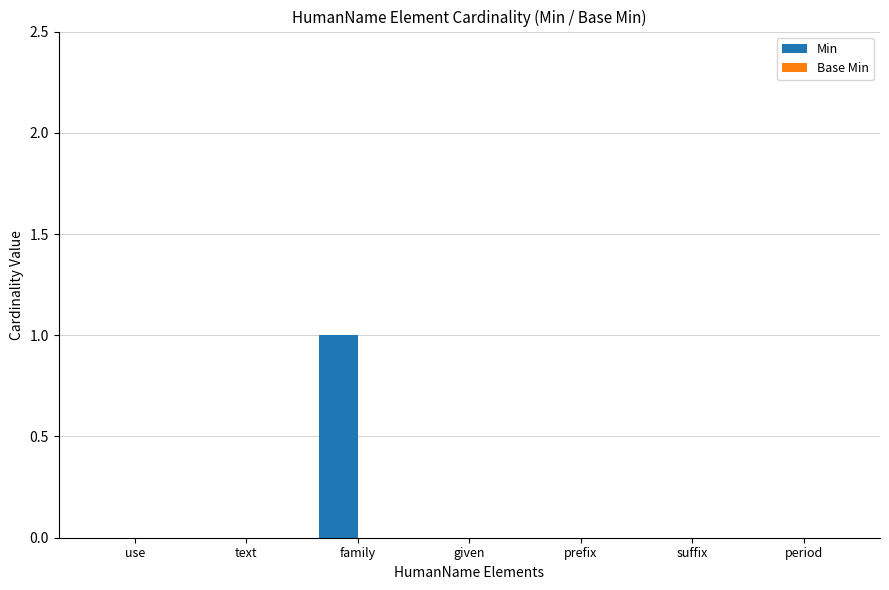

The chart shows a value of 0 at period. True or false?

True